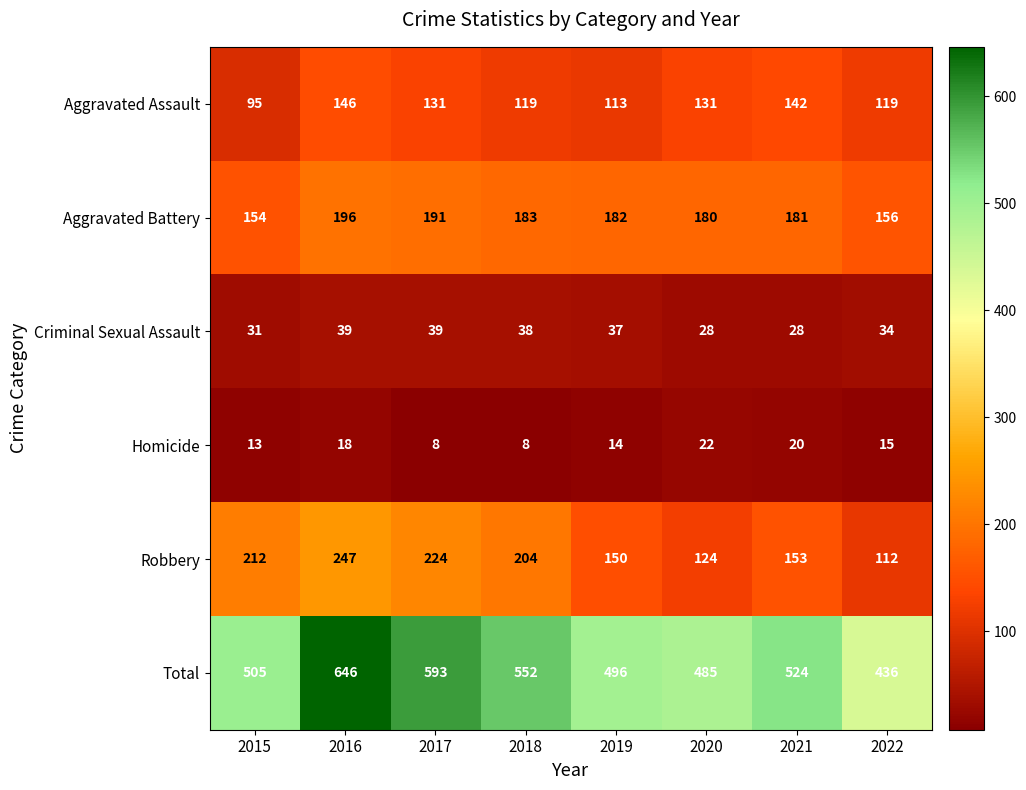

Count the number of data series in this chart.

6